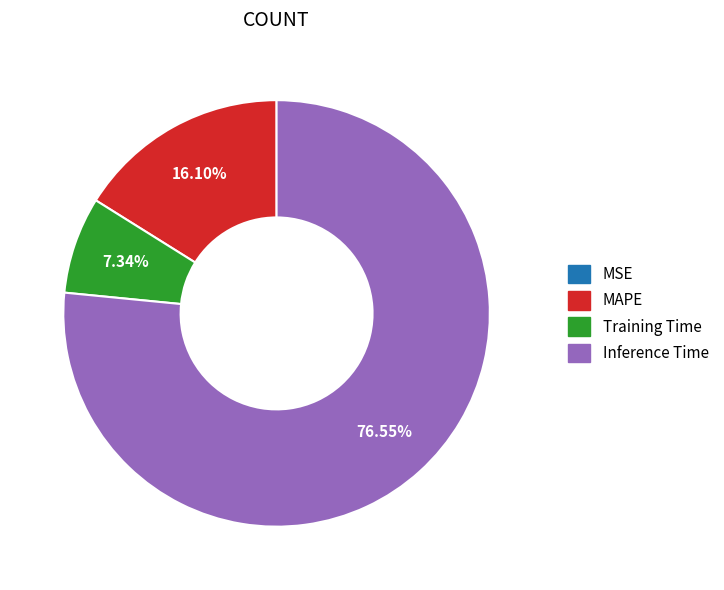

Which category has the biggest portion of the pie?

Inference Time